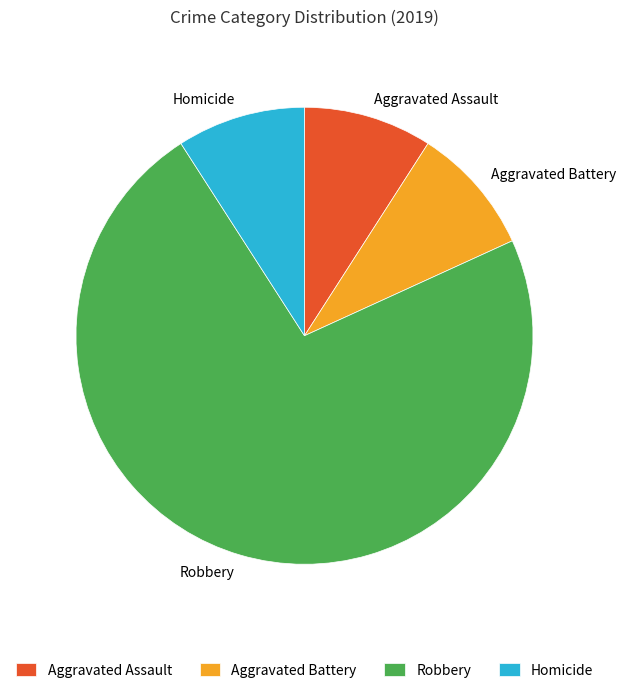

What is the largest slice in the pie chart?

Robbery